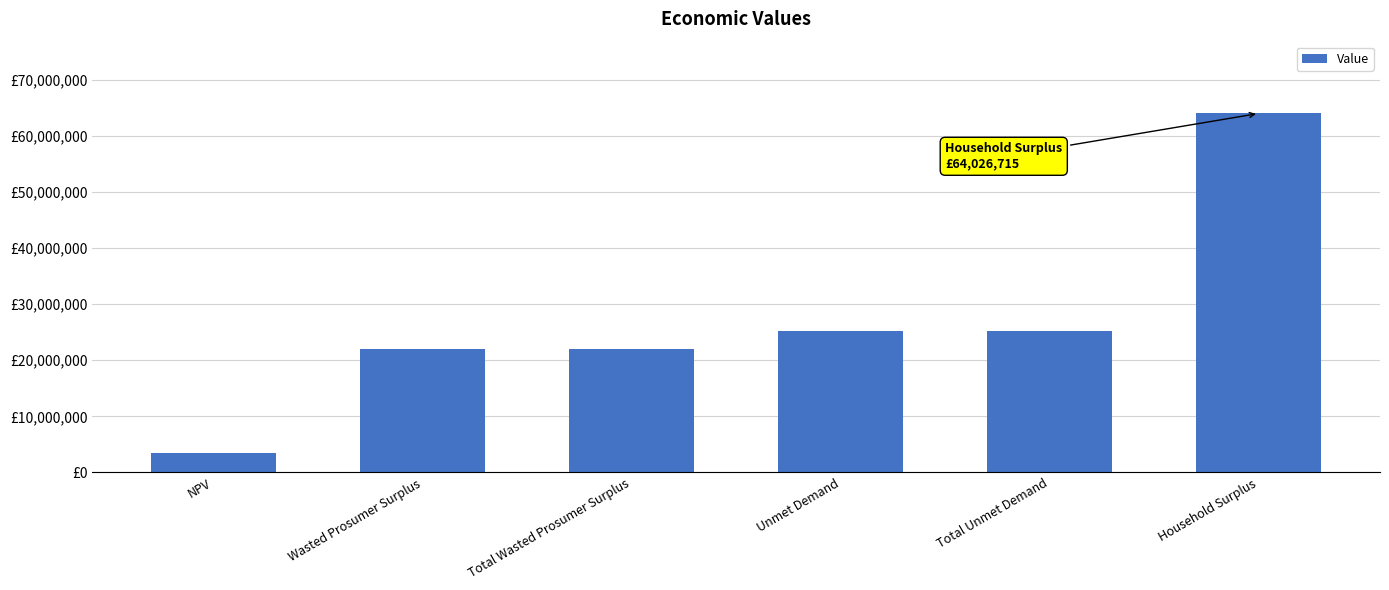

Which label corresponds to the largest value in the chart?

Household Surplus